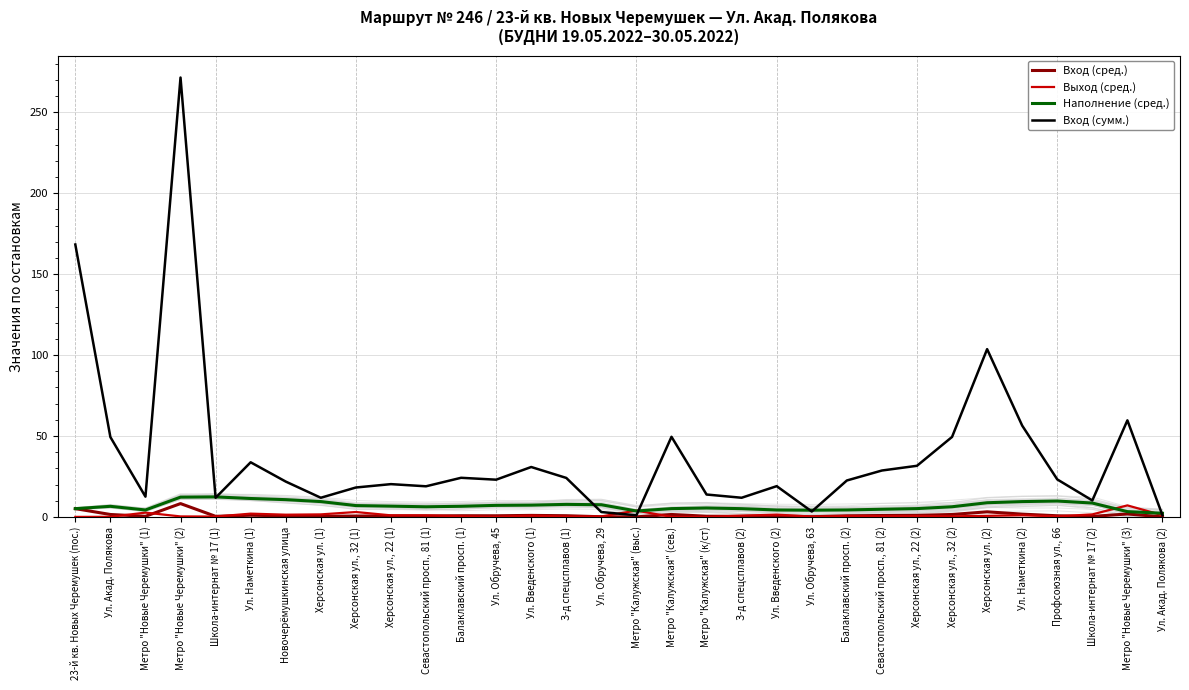

True or false: Вход (сред.) and Вход (сумм.) intersect in this chart.

False